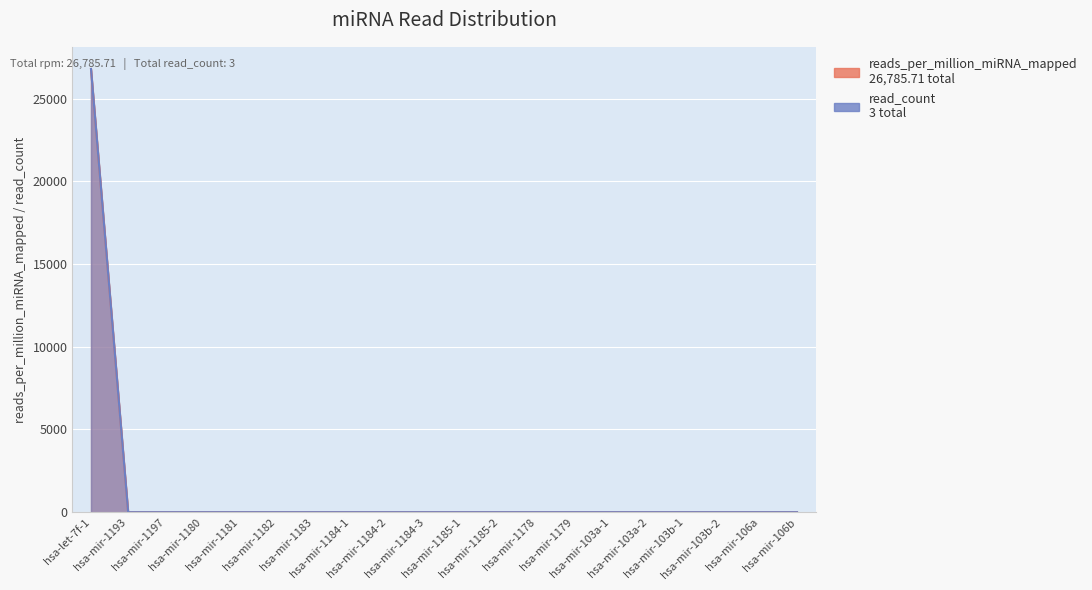

What is the sum of all reads_per_million_miRNA_mapped values?

26785.7